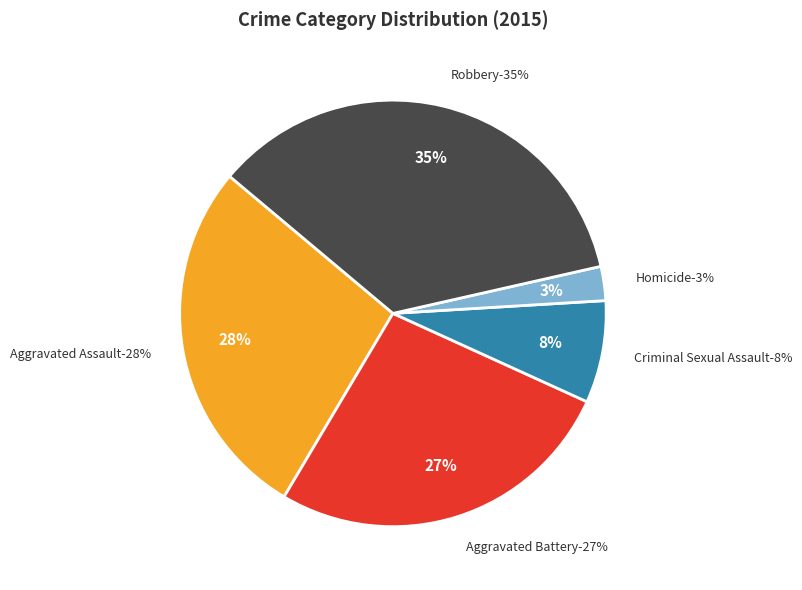

Is it true that Homicide is 8% of the pie?

False